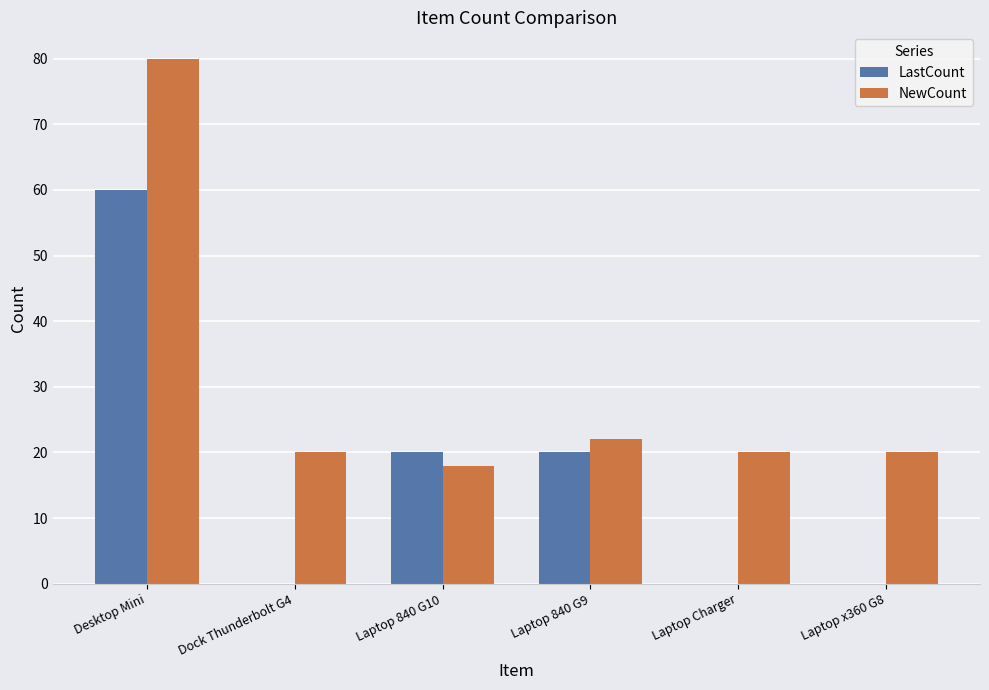

Reading right to left, what are all the values shown in this chart?

LastCount: Laptop x360 G8=0	Laptop Charger=0	Laptop 840 G9=20	Laptop 840 G10=20	Dock Thunderbolt G4=0	Desktop Mini=60
NewCount: Laptop x360 G8=20	Laptop Charger=20	Laptop 840 G9=22	Laptop 840 G10=18	Dock Thunderbolt G4=20	Desktop Mini=80